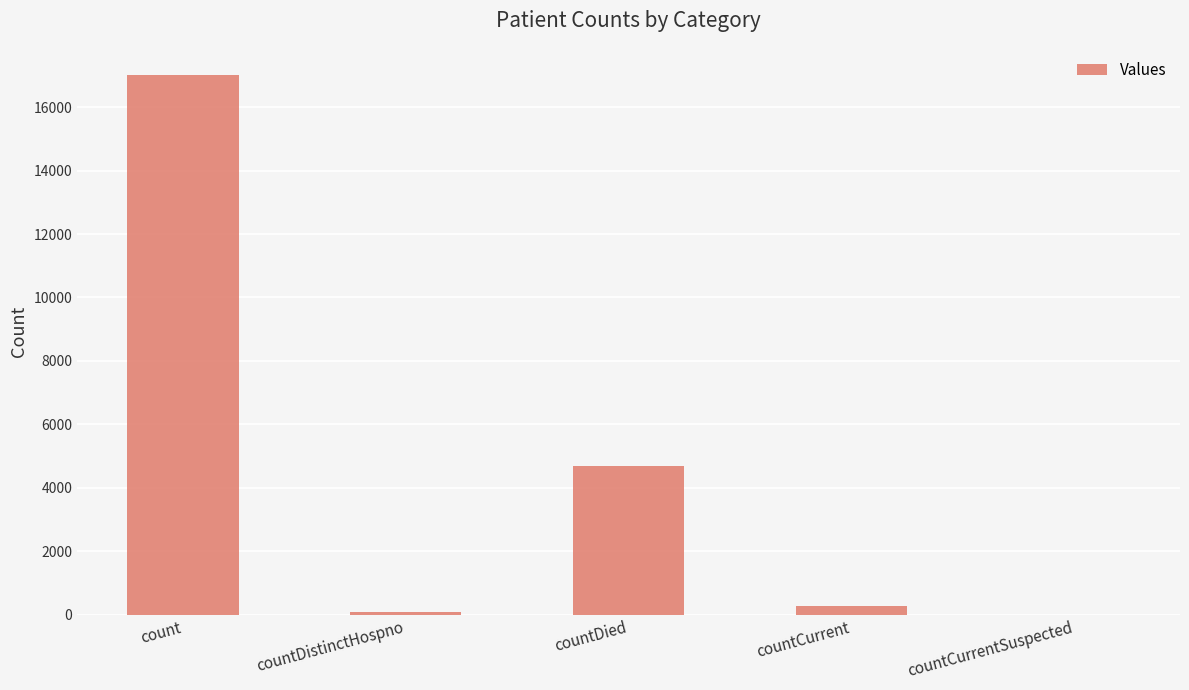

What is the difference between the values at count and countCurrent?

16754